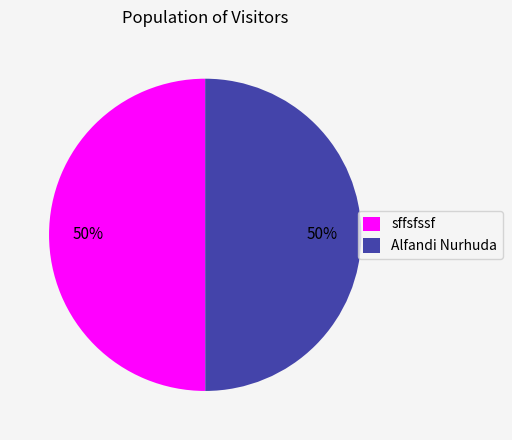

True or false: sffsfssf accounts for 50% of the total.

True